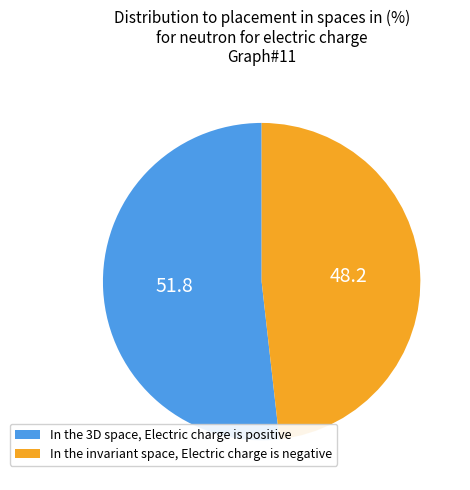

Is there a majority slice in this chart?

Yes